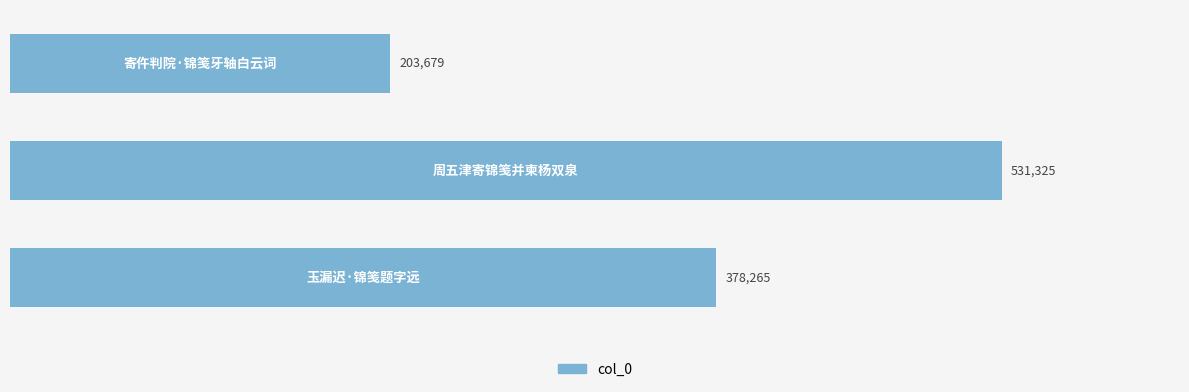

Reading bottom to top, transcribe all the data shown in this chart.

378265	531325	203679